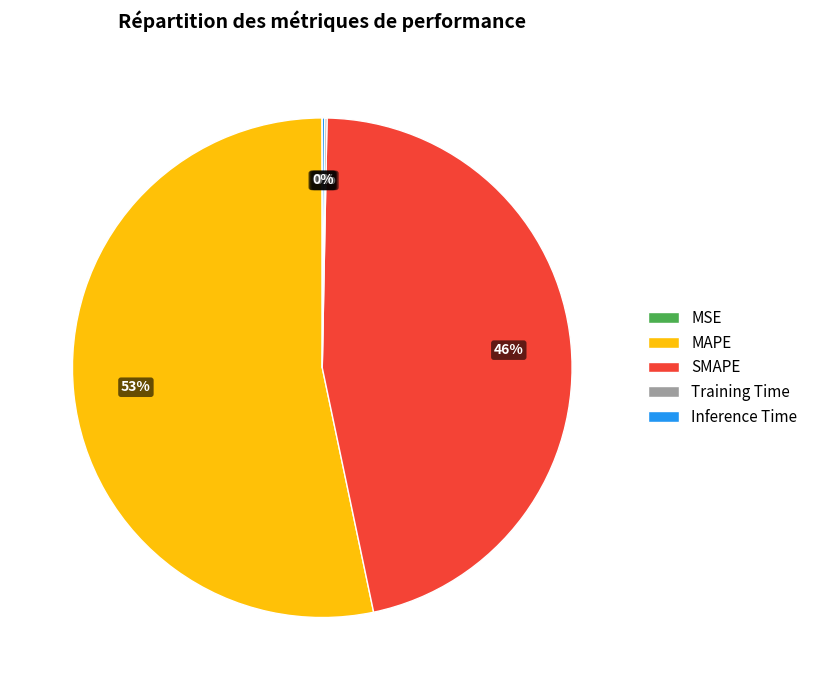

What is the ratio of the value at SMAPE to the value at MAPE?

0.9